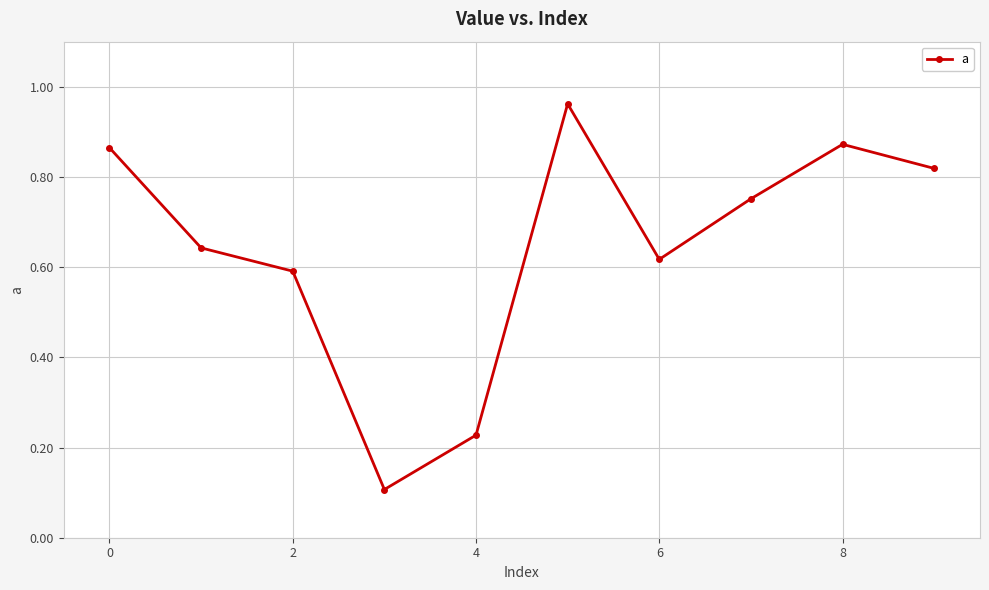

What is the value of the 4th point from the left?

0.1